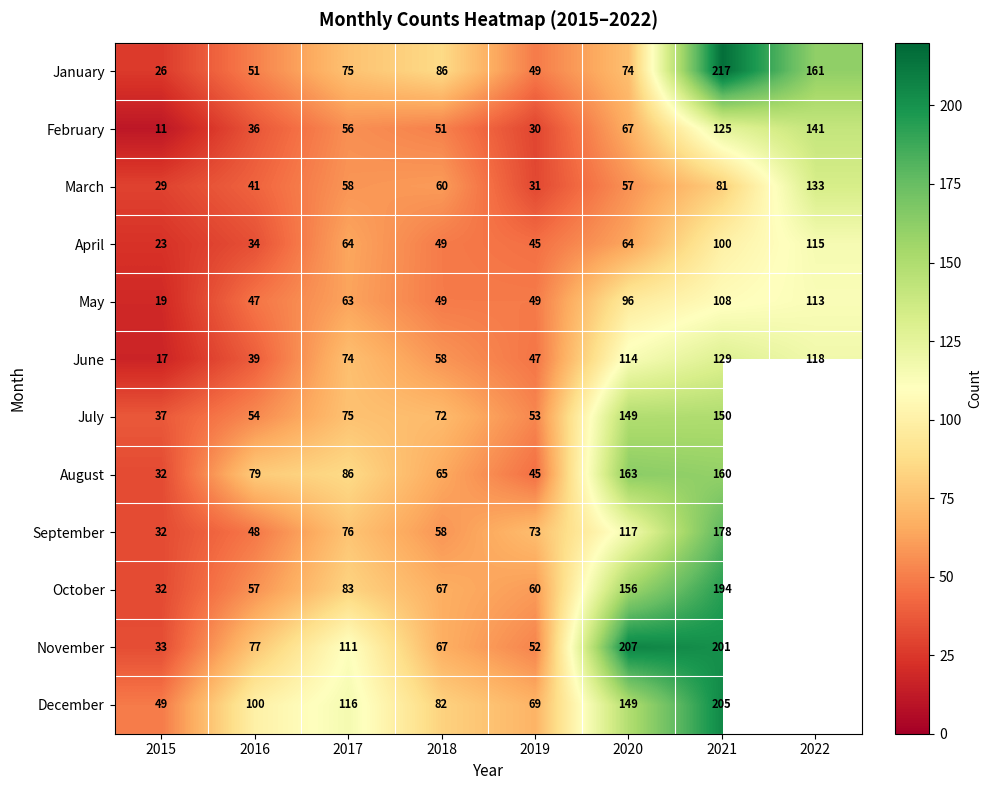

What is the difference between the December values at 2021 and 2018?

123